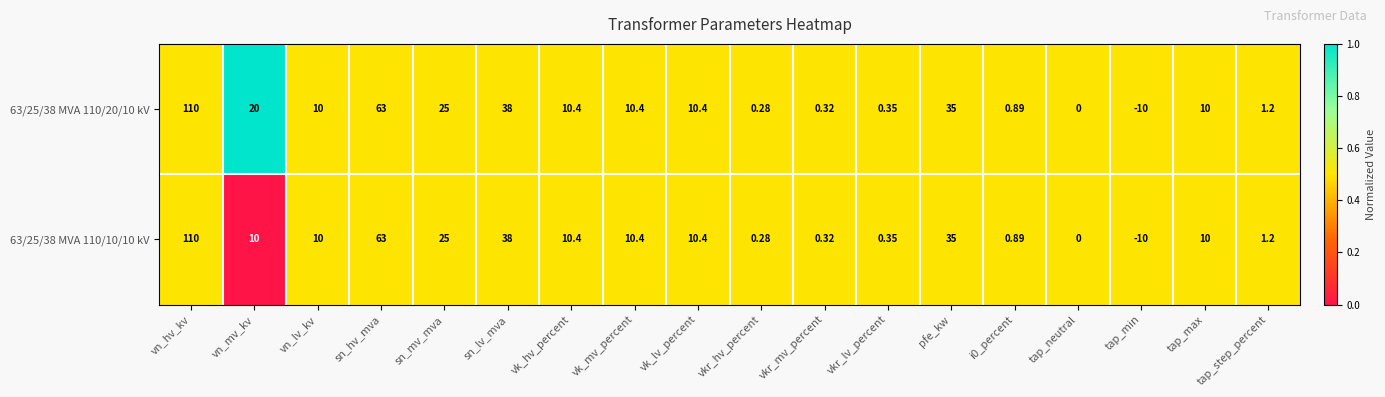

Is the value of 63/25/38 MVA 110/10/10 kV at vn_hv_kv greater than the value of 63/25/38 MVA 110/20/10 kV at vk_hv_percent?

Yes